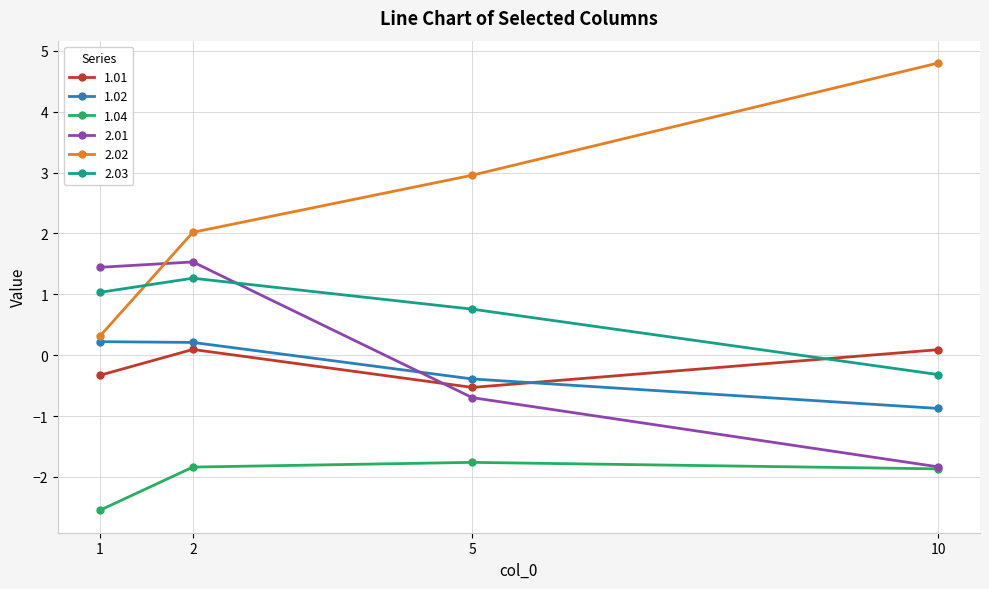

What is the maximum value for 1.04?

-1.8